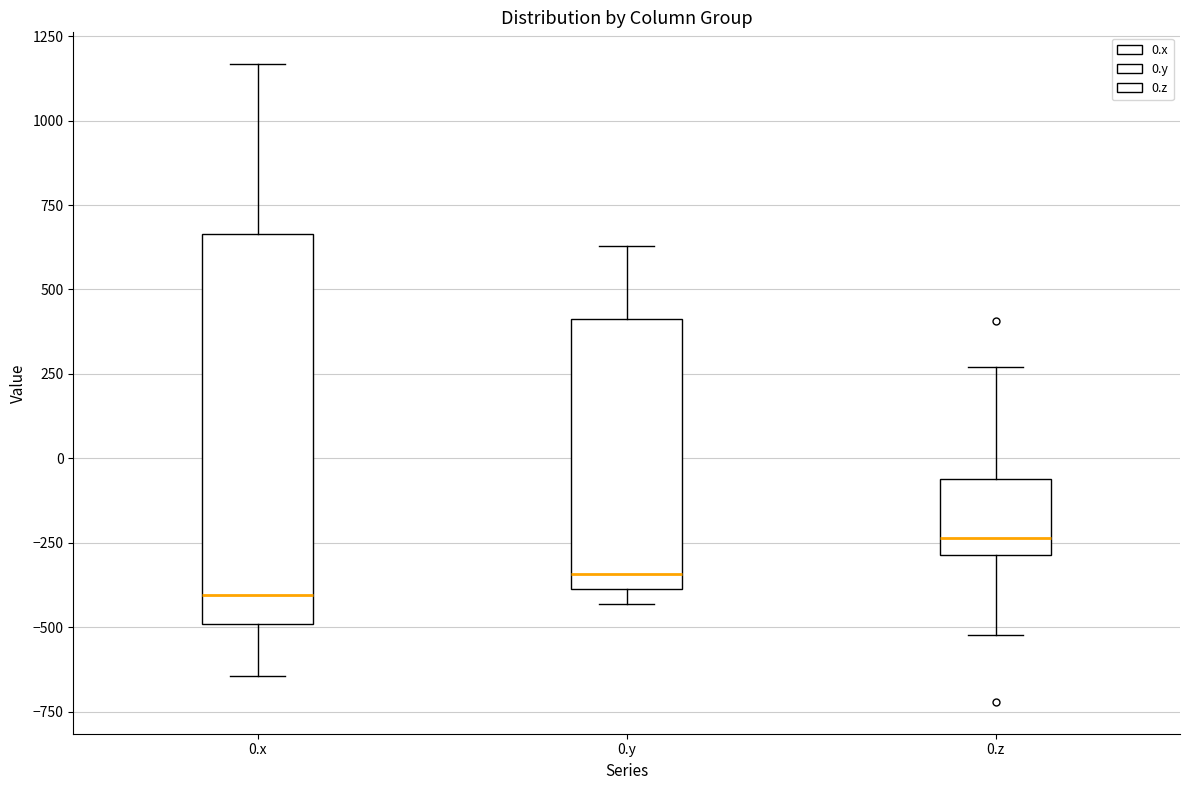

Reading left to right, read every box against the y-axis: the position of its median line, the range the box covers, and the ends of its whiskers. The values are not printed on the chart, so give them approximately, as read against the axis.

0.x: median -400, box -500 to 650, whiskers -650 to 1150
0.y: median -350, box -400 to 400, whiskers -450 to 650
0.z: median -250, box -300 to -50, whiskers -500 to 250